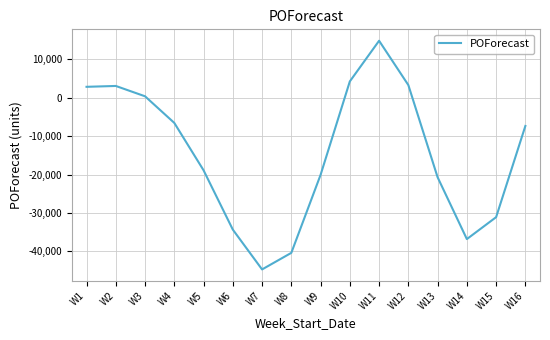

At which category does the chart reach its peak across all series?

W11